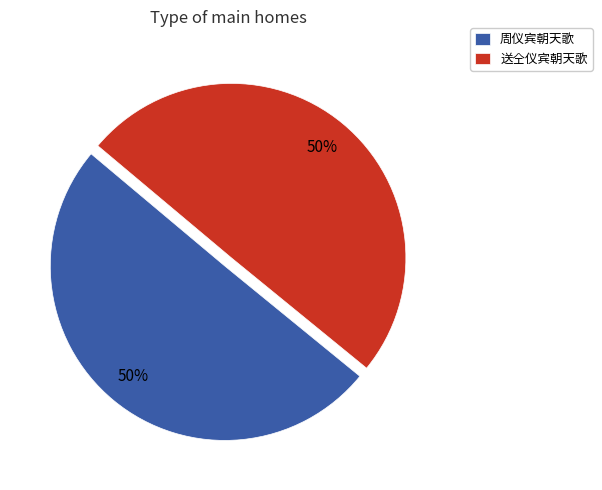

To the nearest percent, what portion does 送仝仪宾朝天歌 represent?

50%